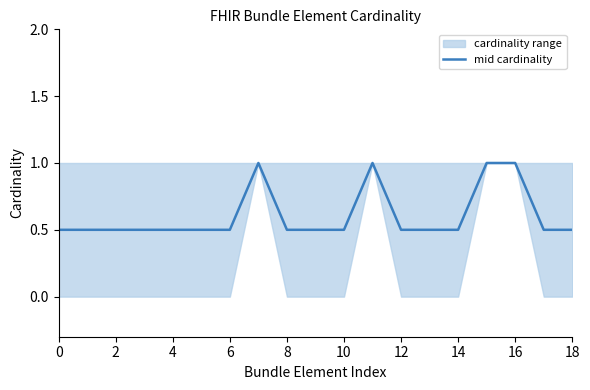

True or false: mid cardinality has a value of 0.9 at 2.

False